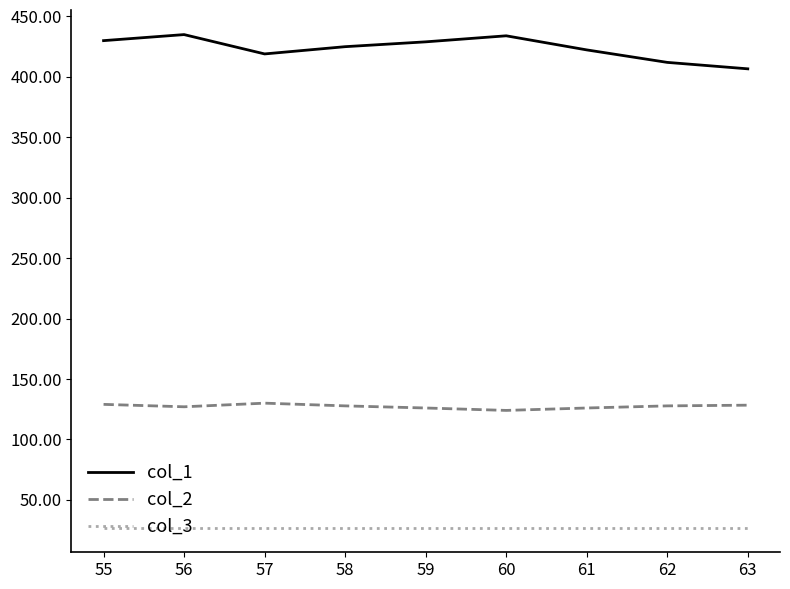

What is the difference between the maximum and minimum values in the col_2 series?

6.0